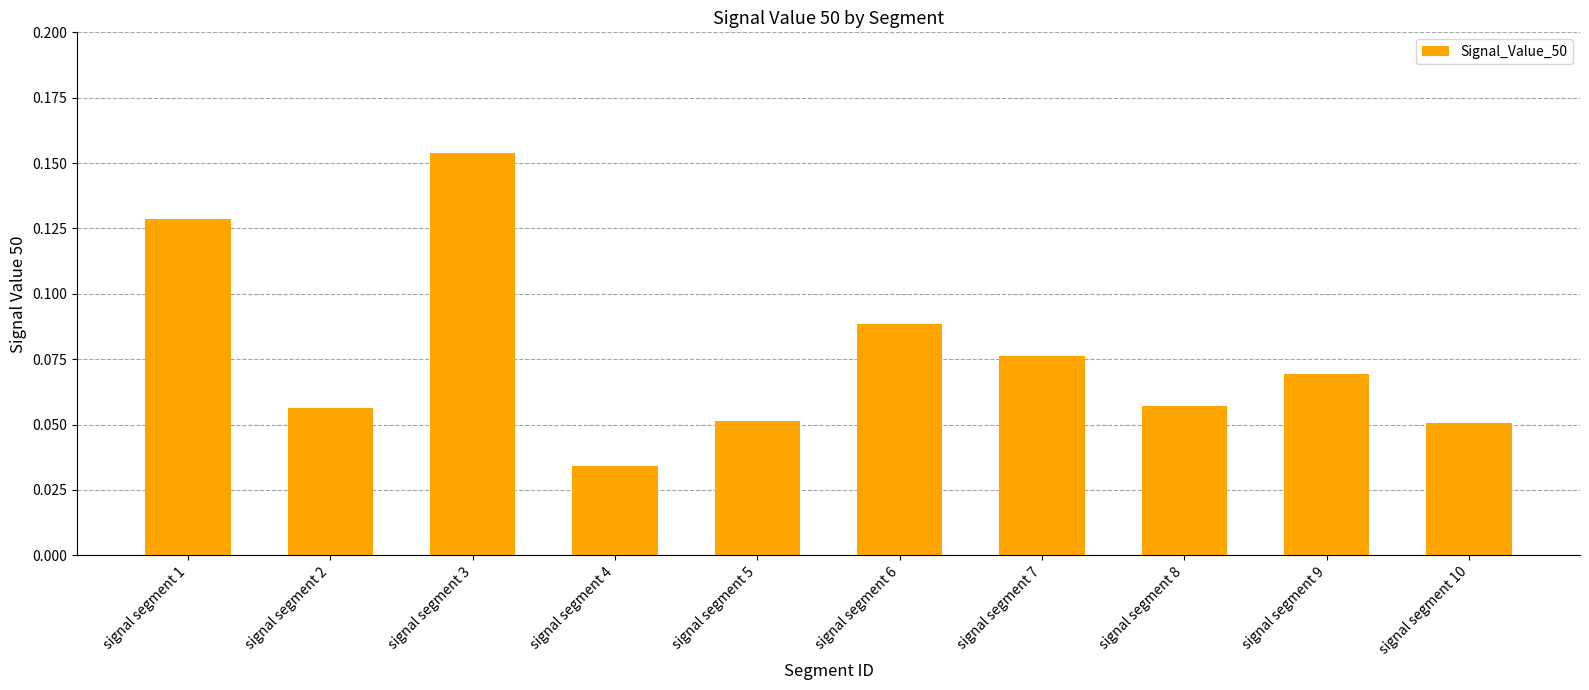

How many bars are there in total?

10